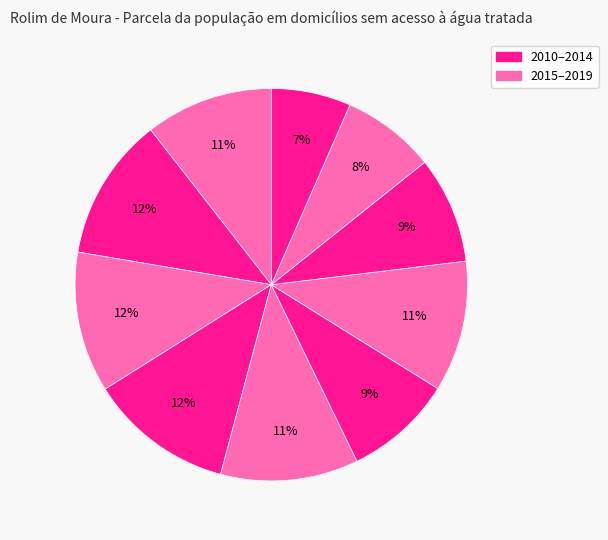

How many segments does this pie chart have?

10